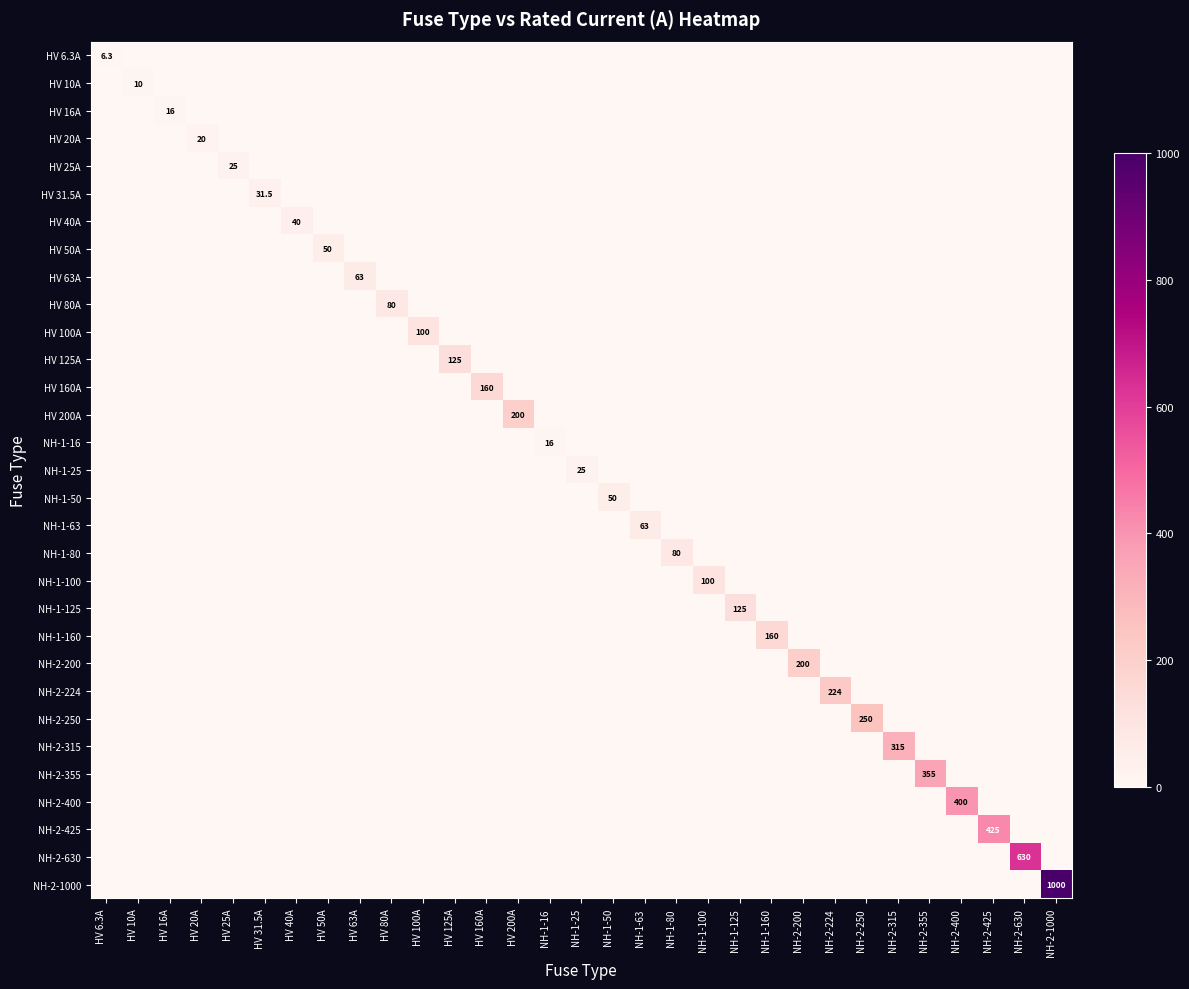

Rank the series at NH-1-16 from highest to lowest value.

NH-1-16, HV 6.3A, HV 10A, HV 16A, HV 20A, HV 25A, HV 31.5A, HV 40A, HV 50A, HV 63A, HV 80A, HV 100A, HV 125A, HV 160A, HV 200A, NH-1-25, NH-1-50, NH-1-63, NH-1-80, NH-1-100, NH-1-125, NH-1-160, NH-2-200, NH-2-224, NH-2-250, NH-2-315, NH-2-355, NH-2-400, NH-2-425, NH-2-630, NH-2-1000